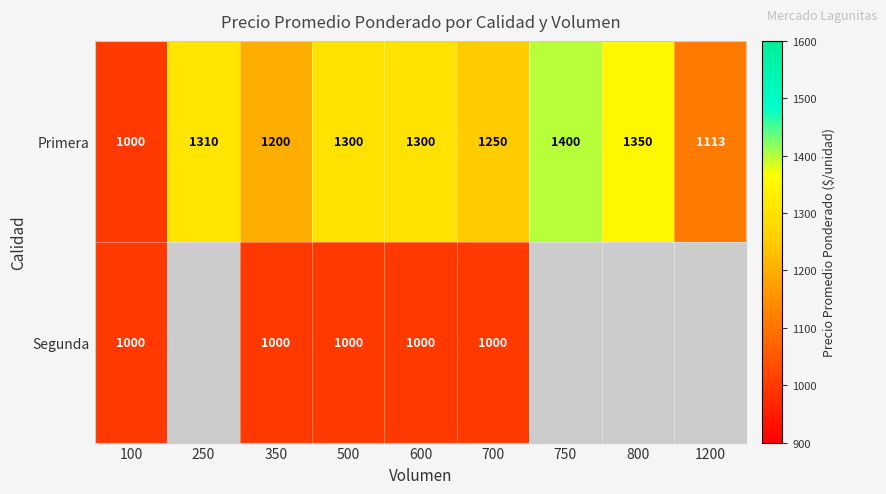

What is the total value across all series at 500?

2300